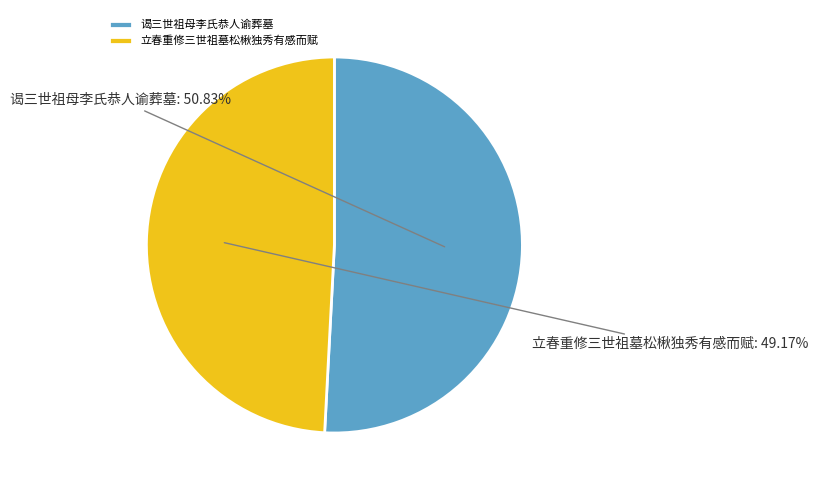

Approximately how many times larger is the value at 谒三世祖母李氏恭人谕葬墓 compared to 立春重修三世祖墓松楸独秀有感而赋?

1.0